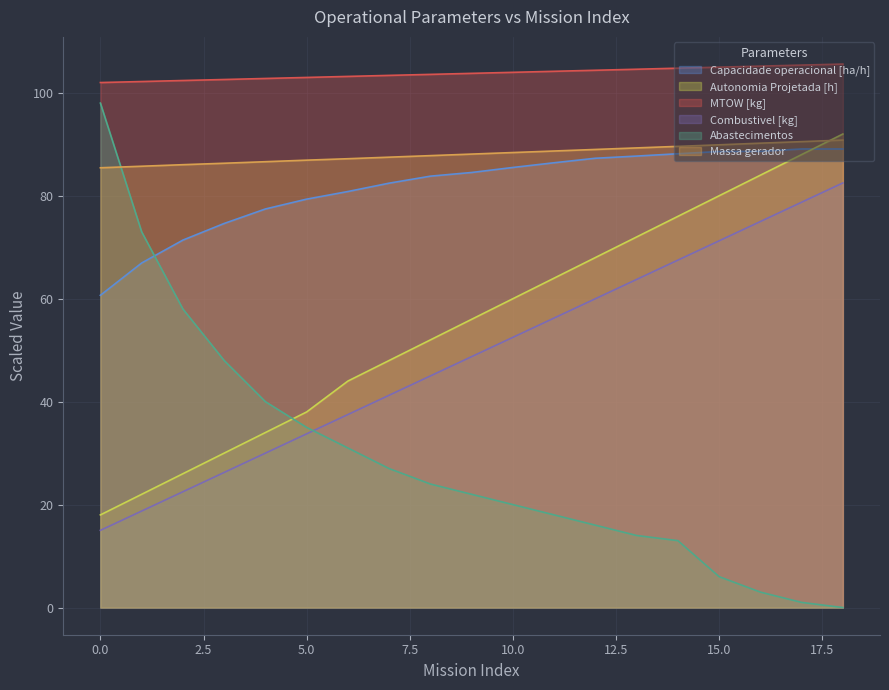

How many lines are shown in the chart?

6